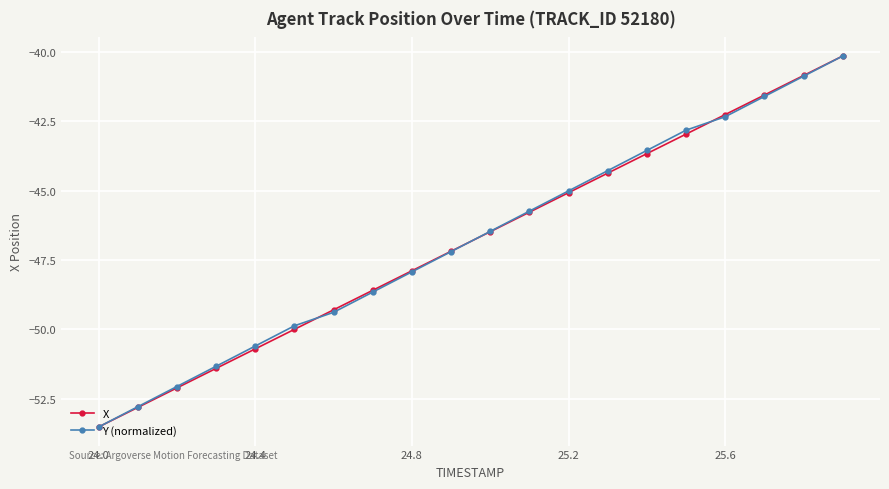

What is the lowest value of the Y (normalized) series?

-53.5